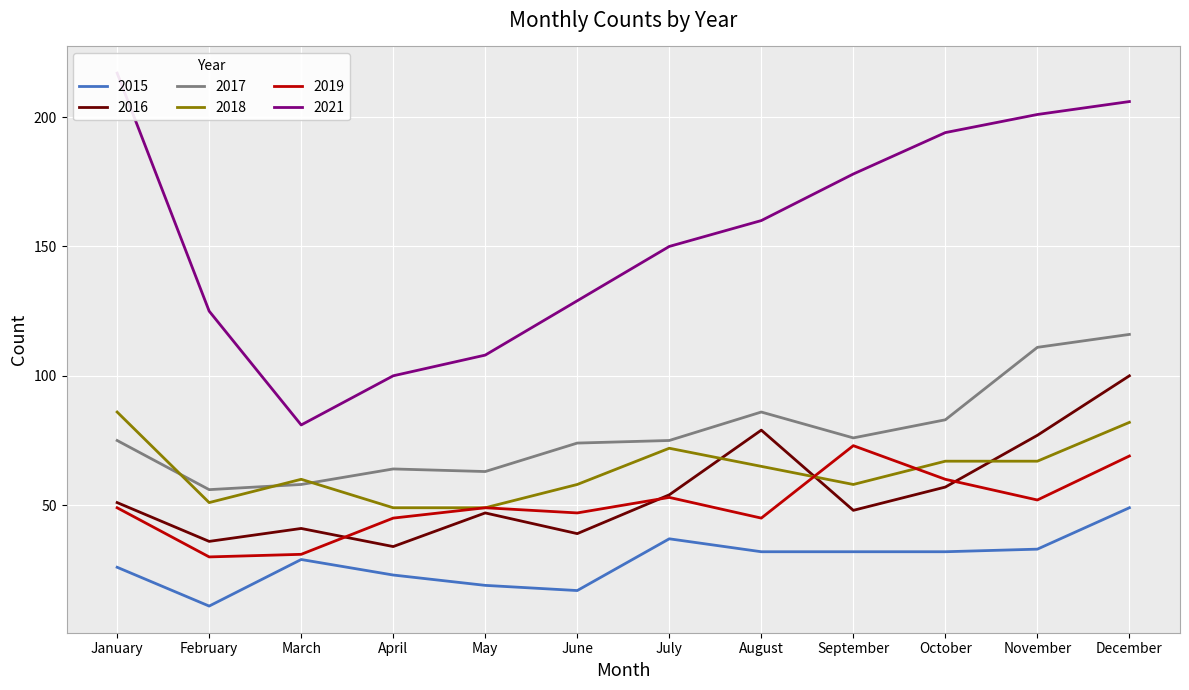

At April, list the series in order from smallest to largest.

2015, 2016, 2019, 2018, 2017, 2021